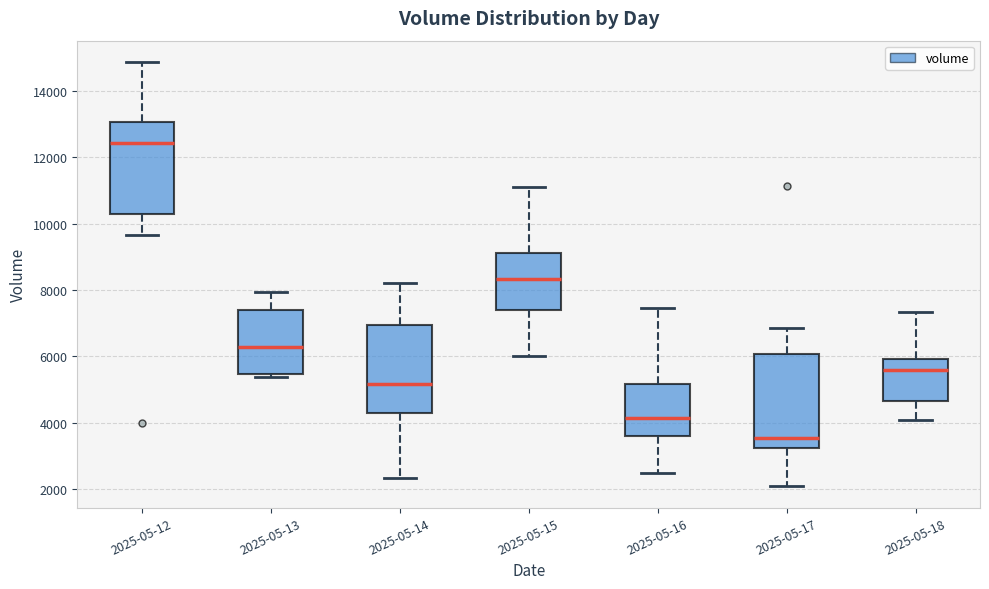

Reading left to right, transcribe this box plot: for each box, give where its median line is, the range the box spans, and where its two whiskers end, as read against the y-axis. The values are not printed on the chart, so give them approximately, as read against the axis.

2025-05-12: median 12400, box 10200 to 13000, whiskers 9600 to 14800
2025-05-13: median 6200, box 5400 to 7400, whiskers 5400 (just below the box's lower edge) to 8000
2025-05-14: median 5200, box 4200 to 7000, whiskers 2400 to 8200
2025-05-15: median 8400, box 7400 to 9200, whiskers 6000 to 11200
2025-05-16: median 4200, box 3600 to 5200, whiskers 2400 to 7400
2025-05-17: median 3600, box 3200 to 6000, whiskers 2000 to 6800
2025-05-18: median 5600, box 4600 to 6000, whiskers 4000 to 7400